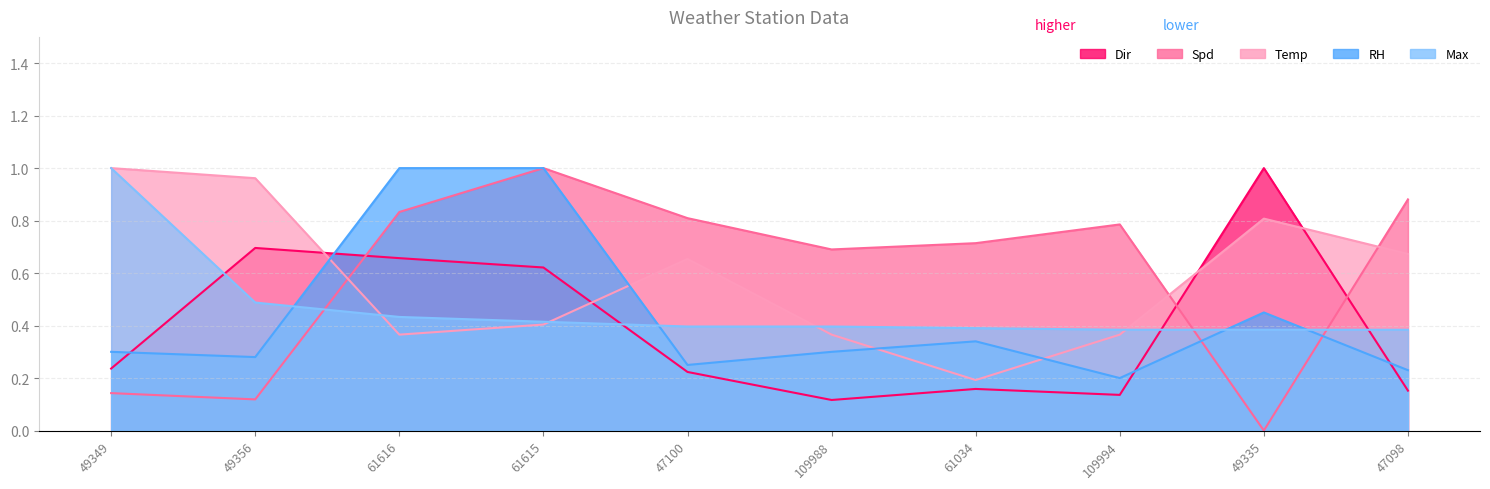

What is the label of the 9th point from the left?

49335